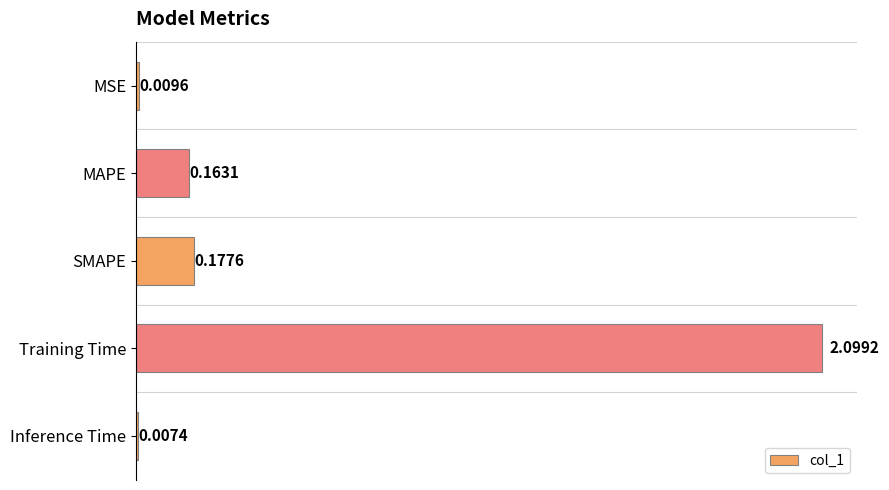

Where is the data nearest to the value 1?

SMAPE